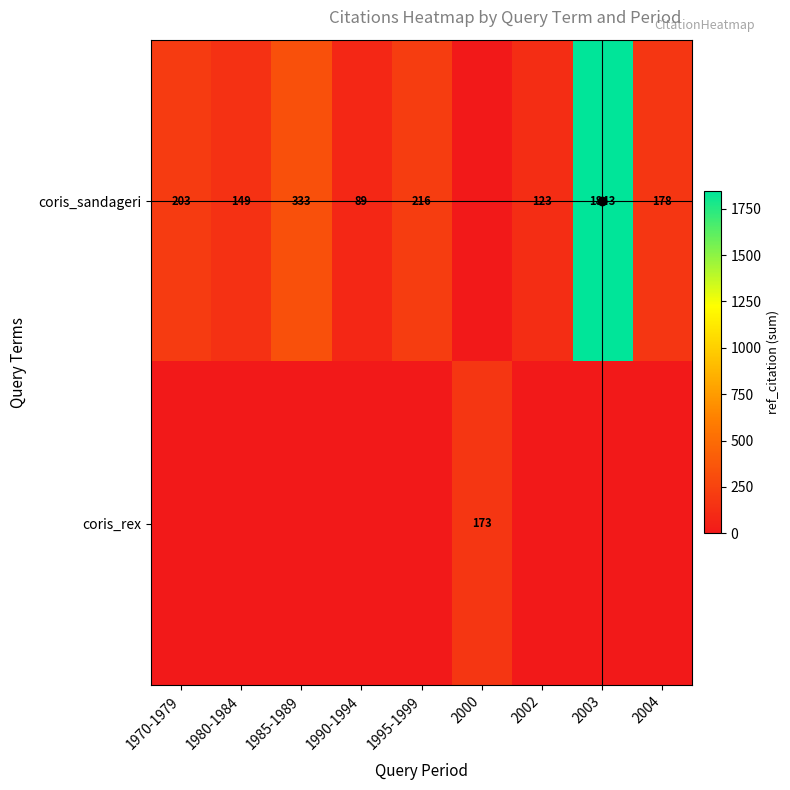

Which series changed the most between 1970-1979 and 1980-1984?

coris_sandageri